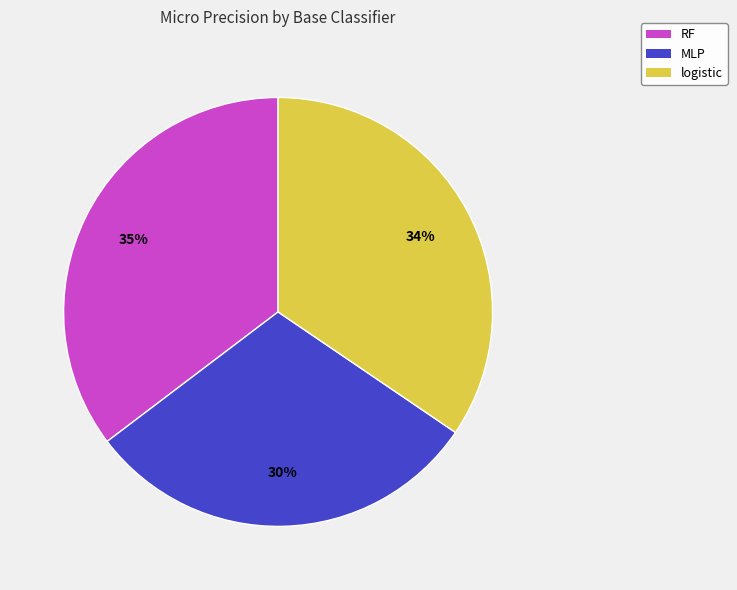

Is there any slice that represents more than half of the pie?

No